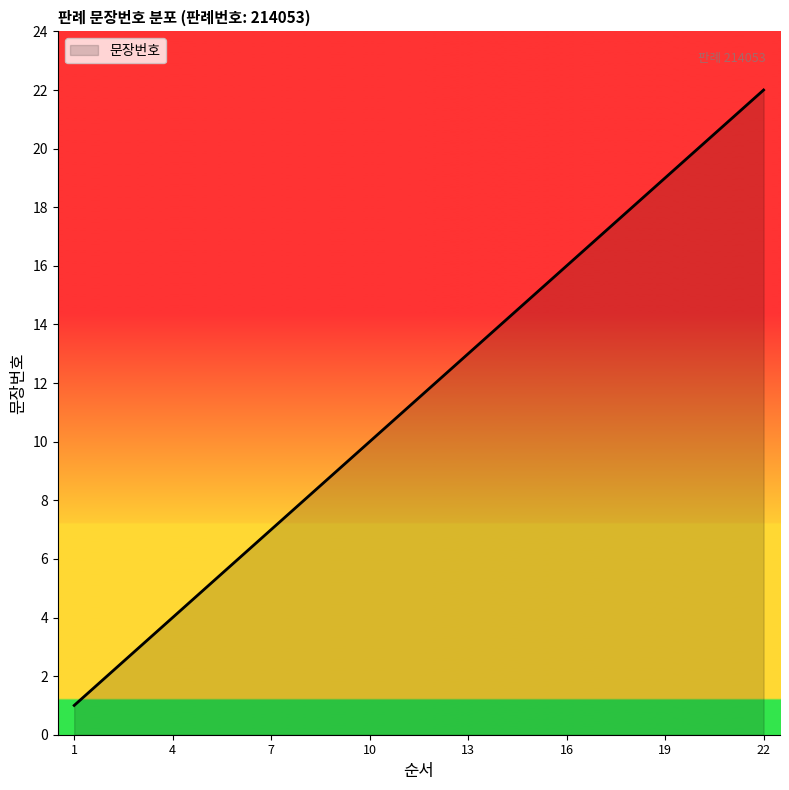

What is the maximum value shown in the chart?

22